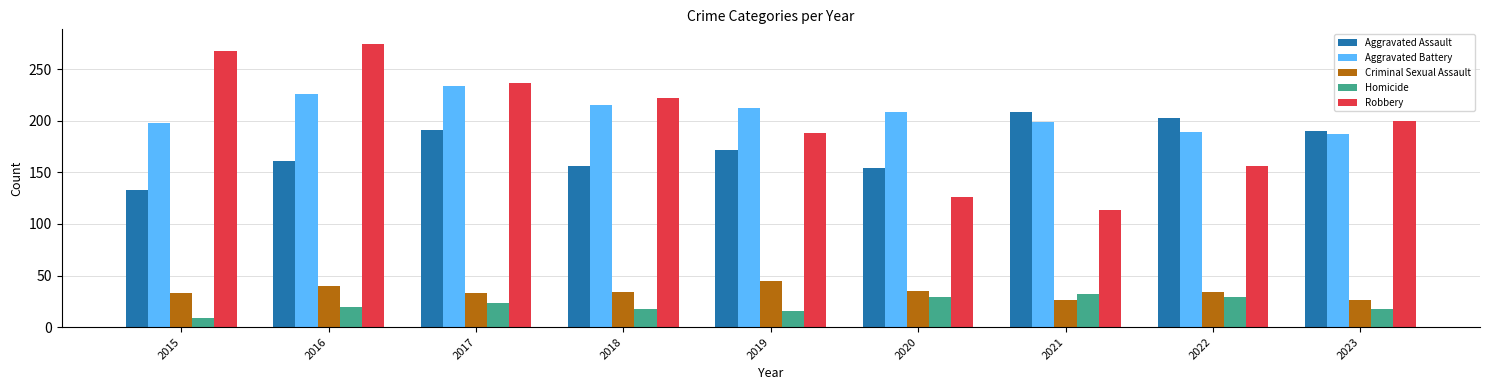

At which label does Robbery reach its minimum?

2021